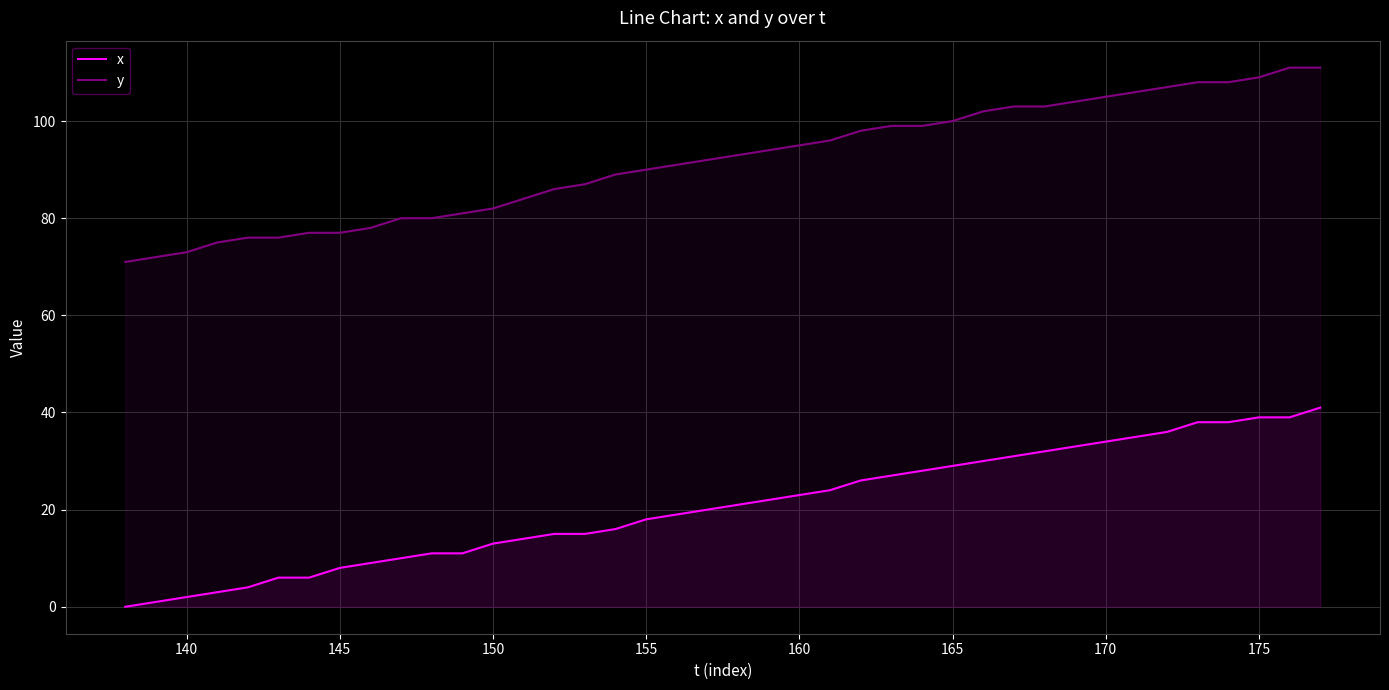

What is the minimum value for y?

71